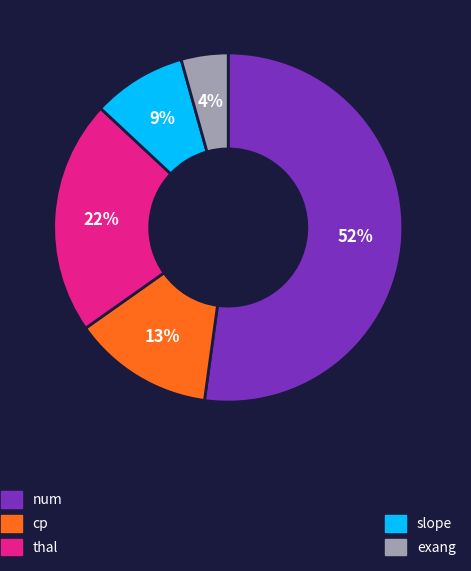

To the nearest percent, what is the average slice percentage?

20%